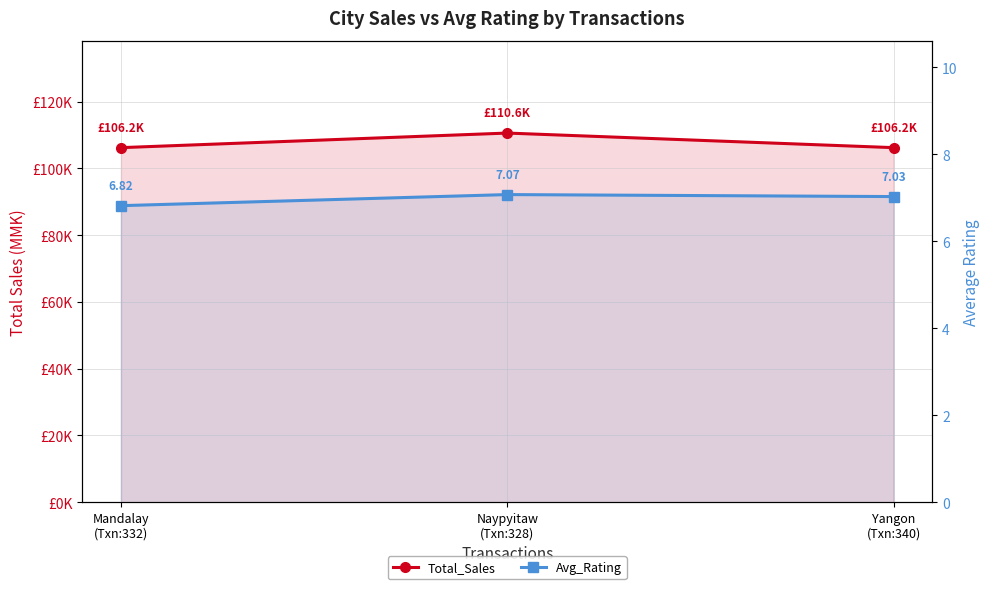

Is it true that Total_Sales equals 110568.7 at Naypyitaw
(Txn:328)?

True